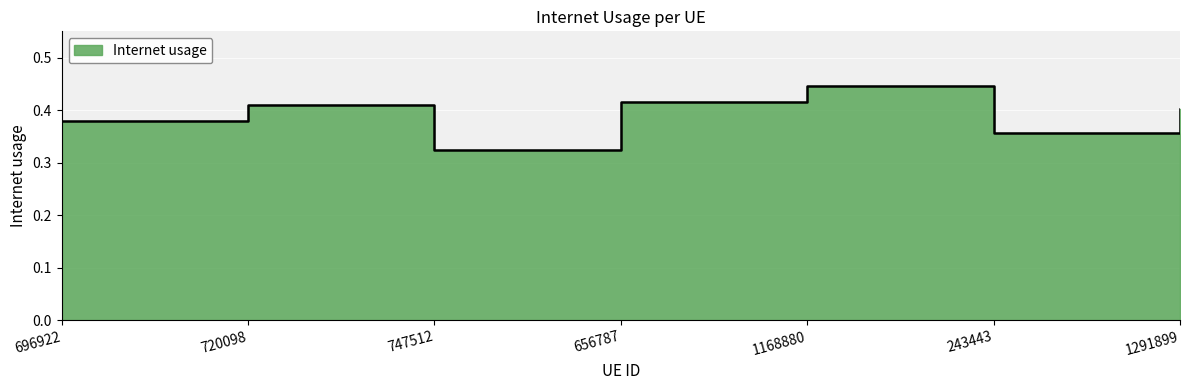

How many series are shown in this chart?

1